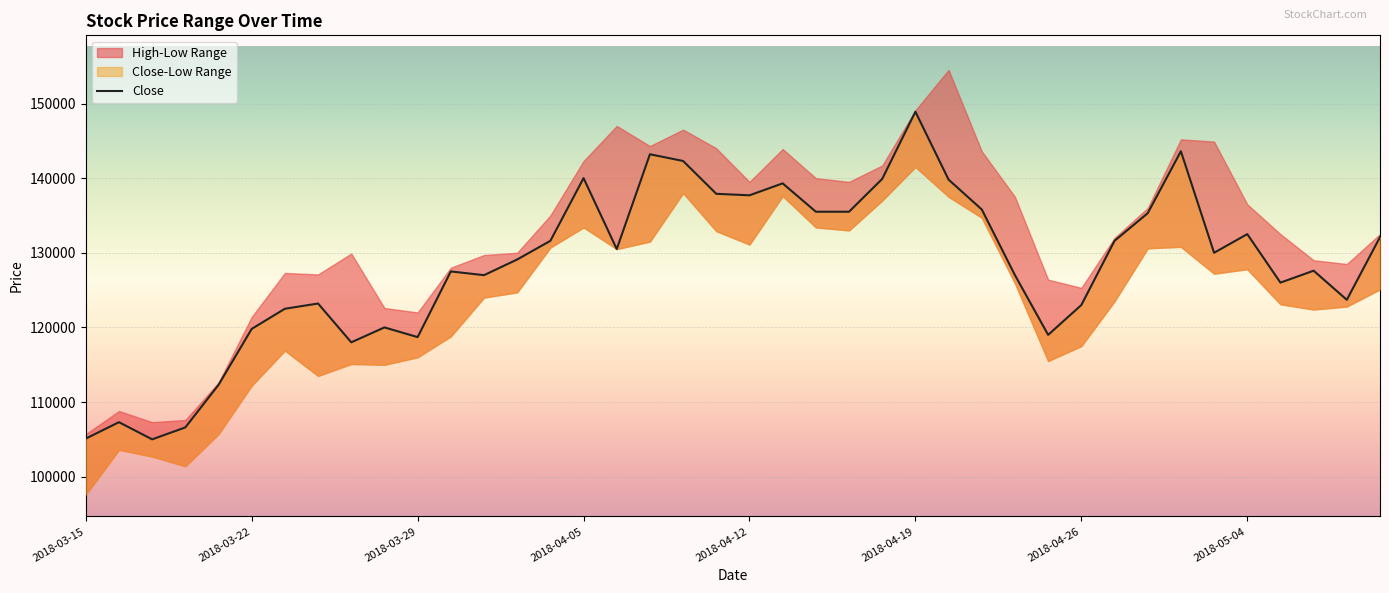

The chart shows a value of 231235 at 27. True or false?

False